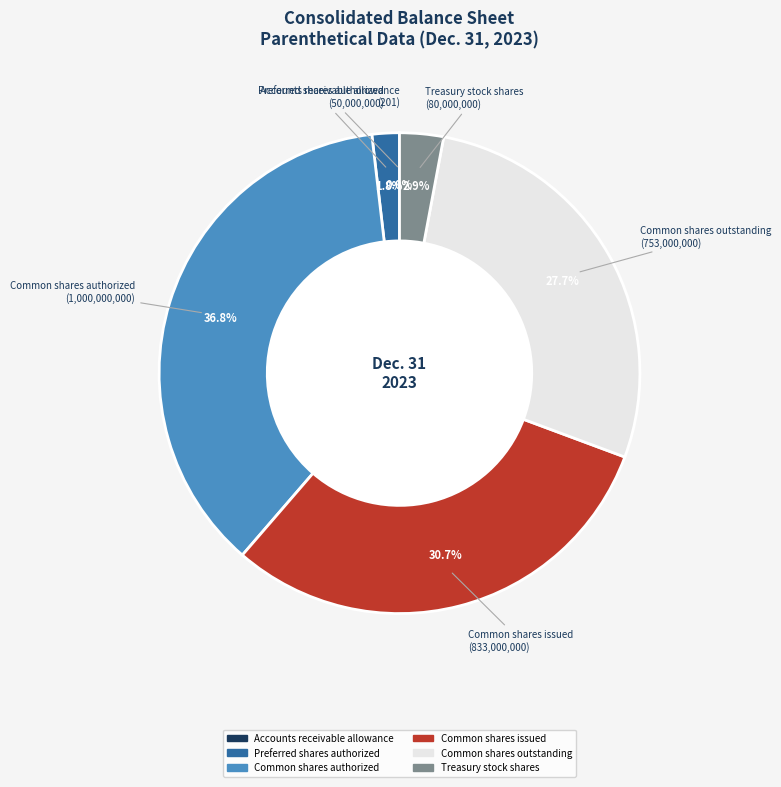

Which category has the biggest portion of the pie?

Common shares authorized